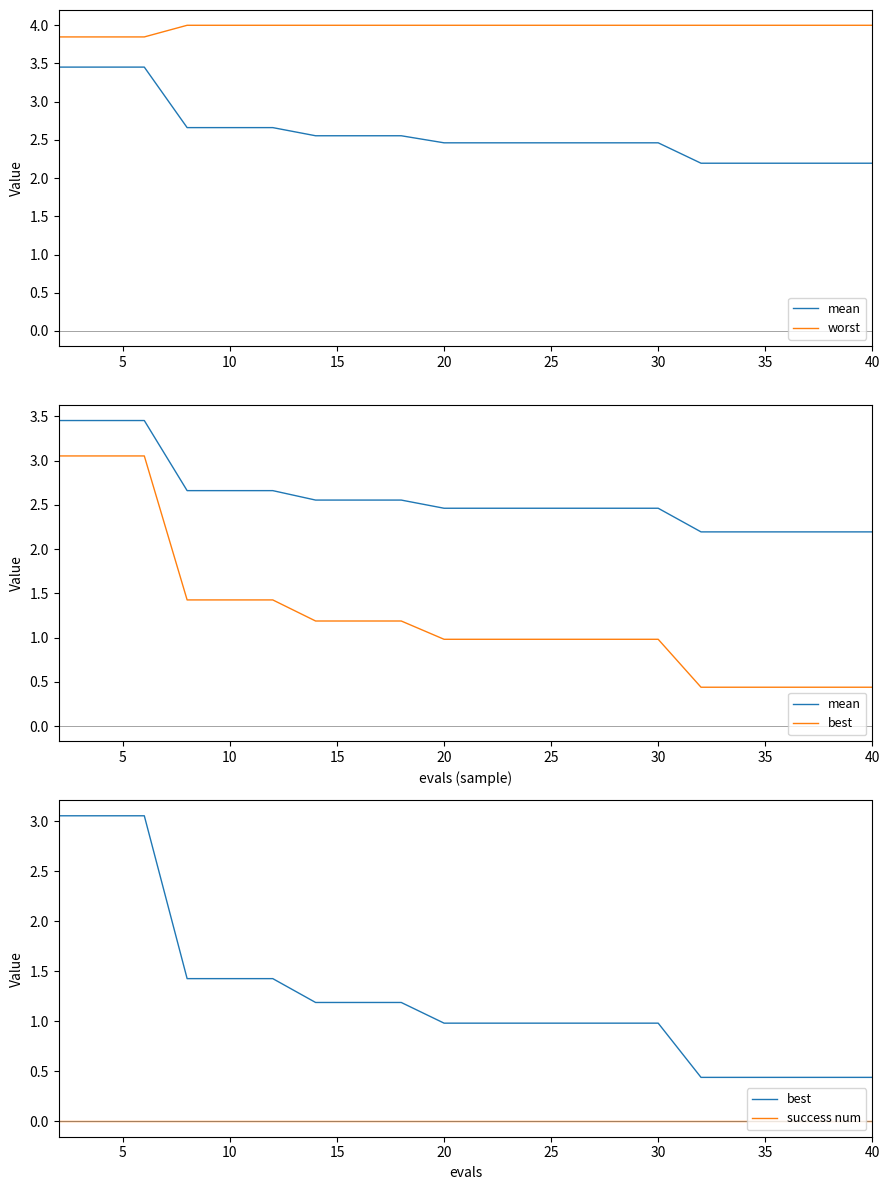

Reading left to right, transcribe all the data shown in this chart.

mean: 3.5	3.5	3.5	2.7	2.7	2.7	2.6	2.6	2.6	2.5	2.5	2.5	2.5	2.5	2.5	2.2	2.2	2.2	2.2	2.2
worst: 3.8	3.8	3.8	4.0	4.0	4.0	4.0	4.0	4.0	4.0	4.0	4.0	4.0	4.0	4.0	4.0	4.0	4.0	4.0	4.0
best: 3.1	3.1	3.1	1.4	1.4	1.4	1.2	1.2	1.2	1.0	1.0	1.0	1.0	1.0	1.0	0.4	0.4	0.4	0.4	0.4
success num: 0.0	0.0	0.0	0.0	0.0	0.0	0.0	0.0	0.0	0.0	0.0	0.0	0.0	0.0	0.0	0.0	0.0	0.0	0.0	0.0